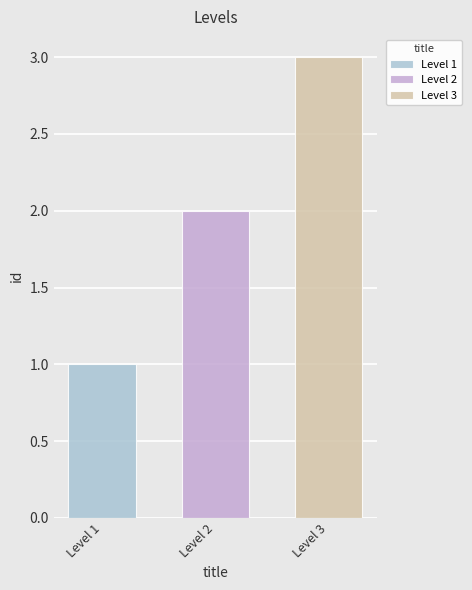

Does the chart contain any negative values?

No